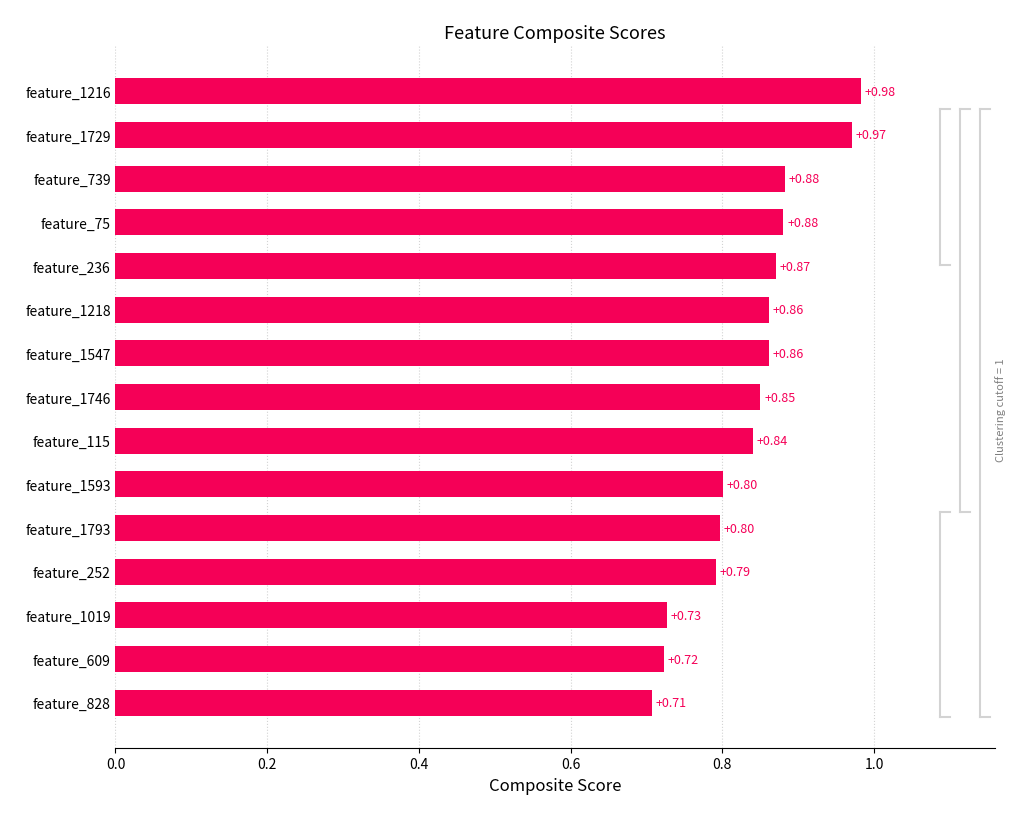

Between feature_739 and feature_609, which is larger?

feature_739